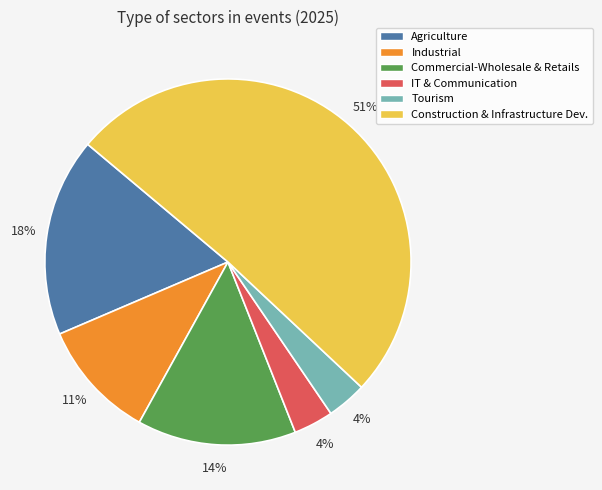

True or false: Construction & Infrastructure Dev. accounts for 51% of the total.

True